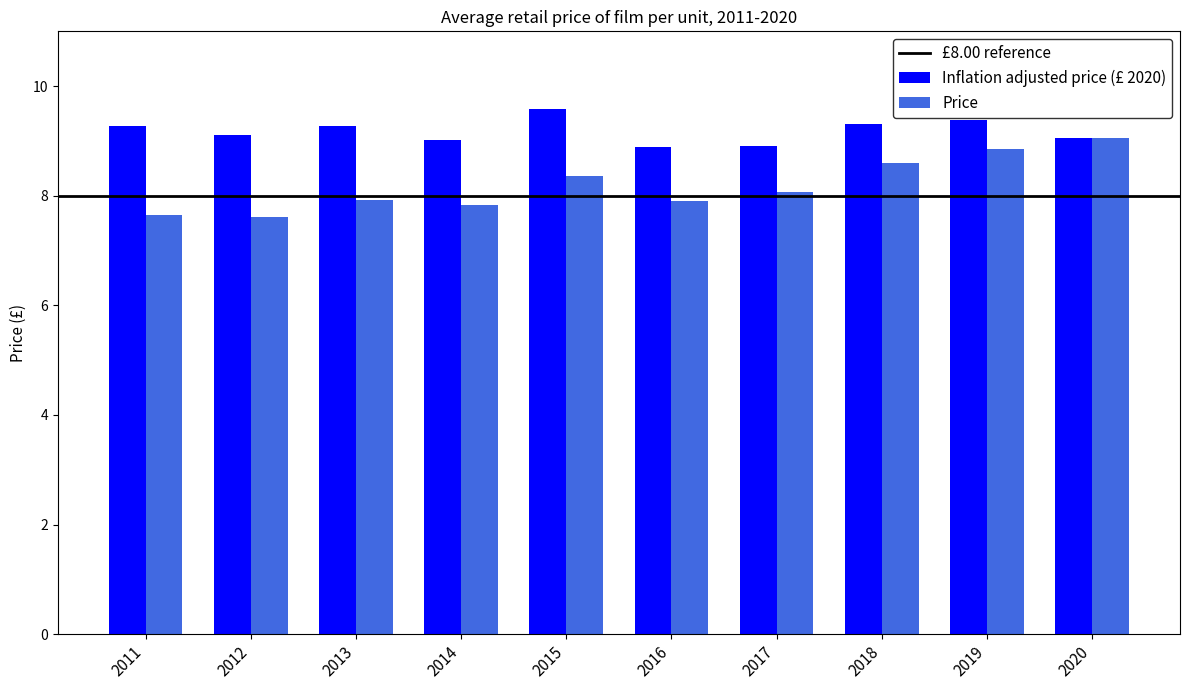

What is the minimum value for Inflation adjusted price (£ 2020)?

8.9